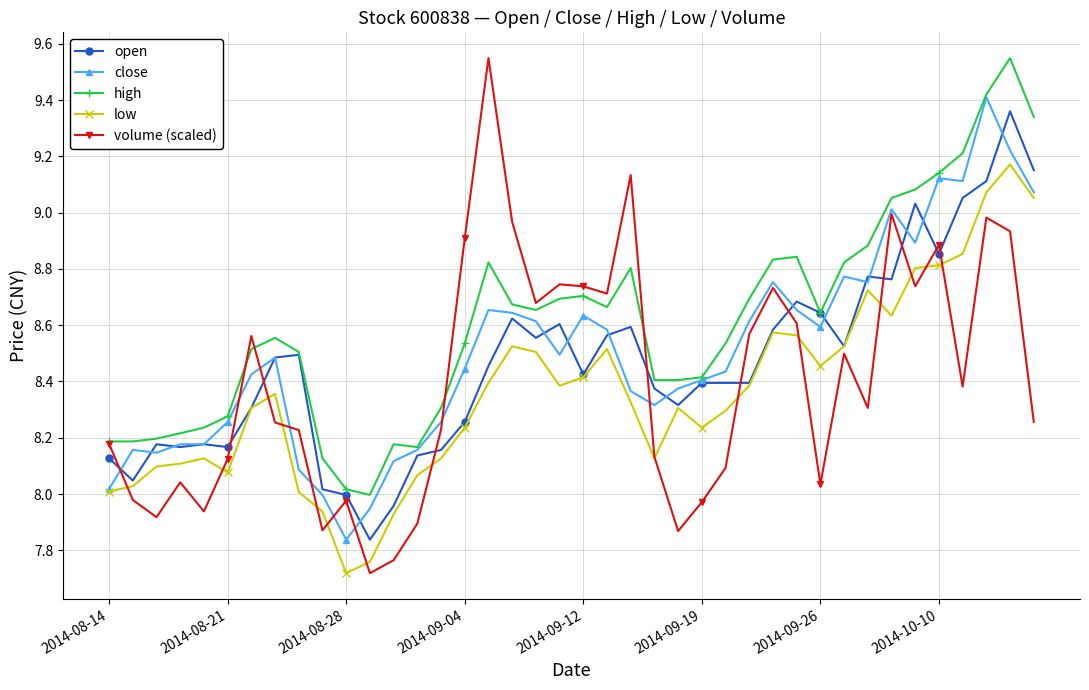

Which series has the largest range (max minus min)?

volume (scaled)